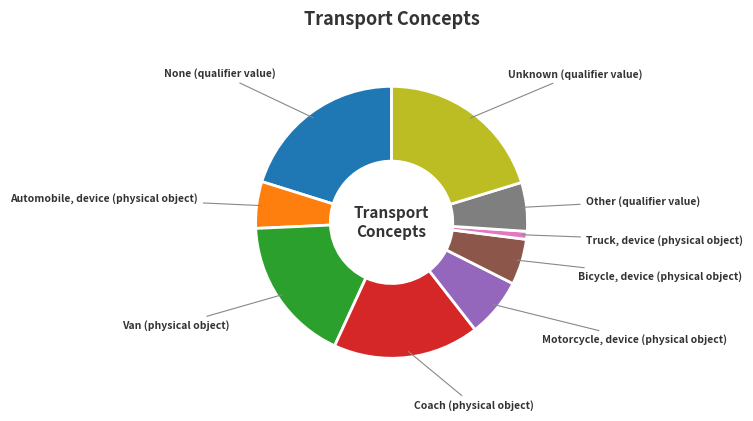

Is there any slice that represents more than half of the pie?

No